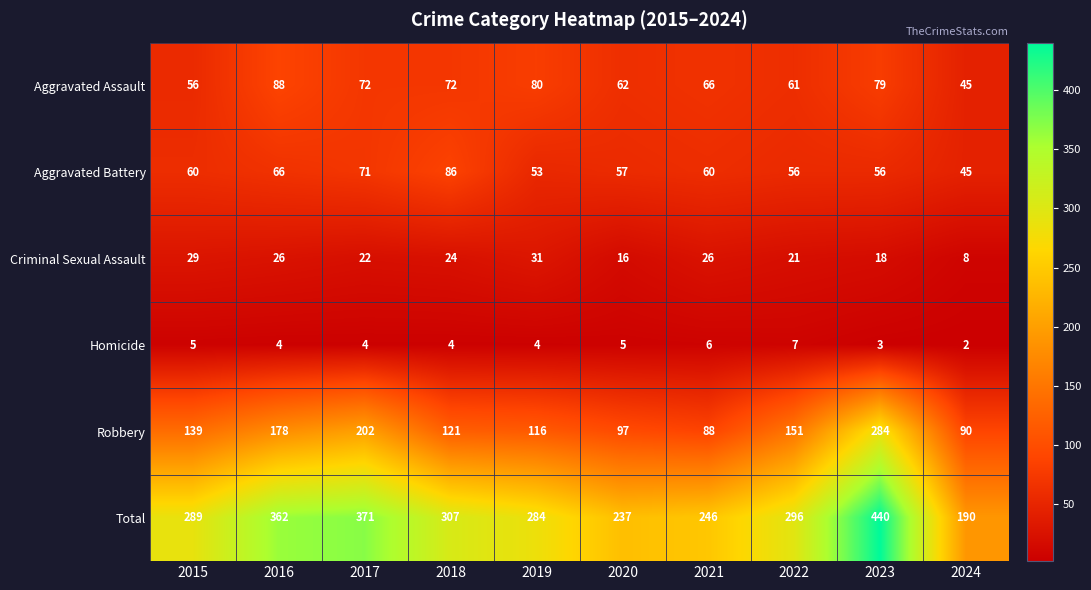

What is the sum of all Criminal Sexual Assault values?

221